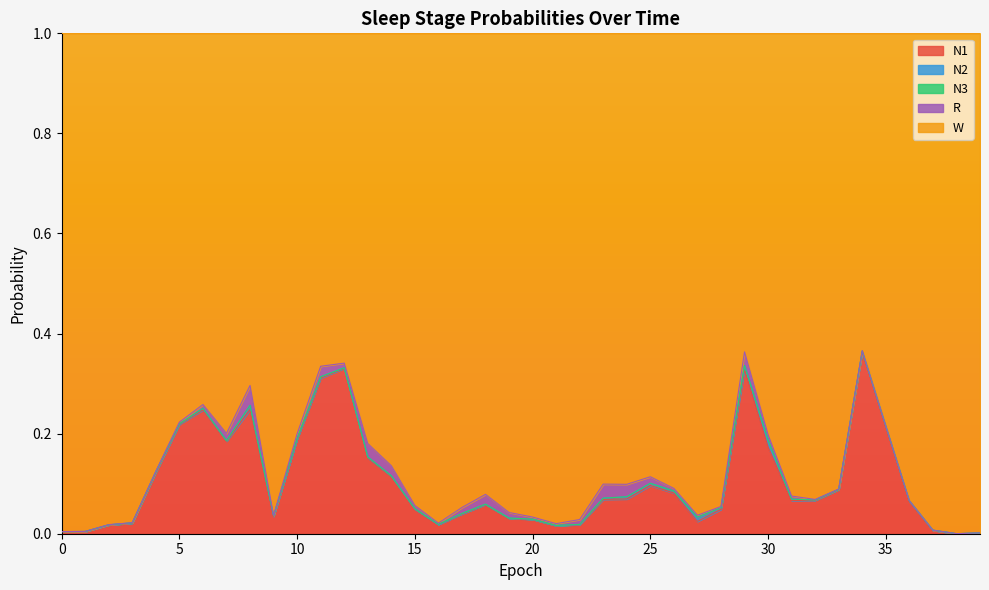

Which category has the lowest value in the W series?

34